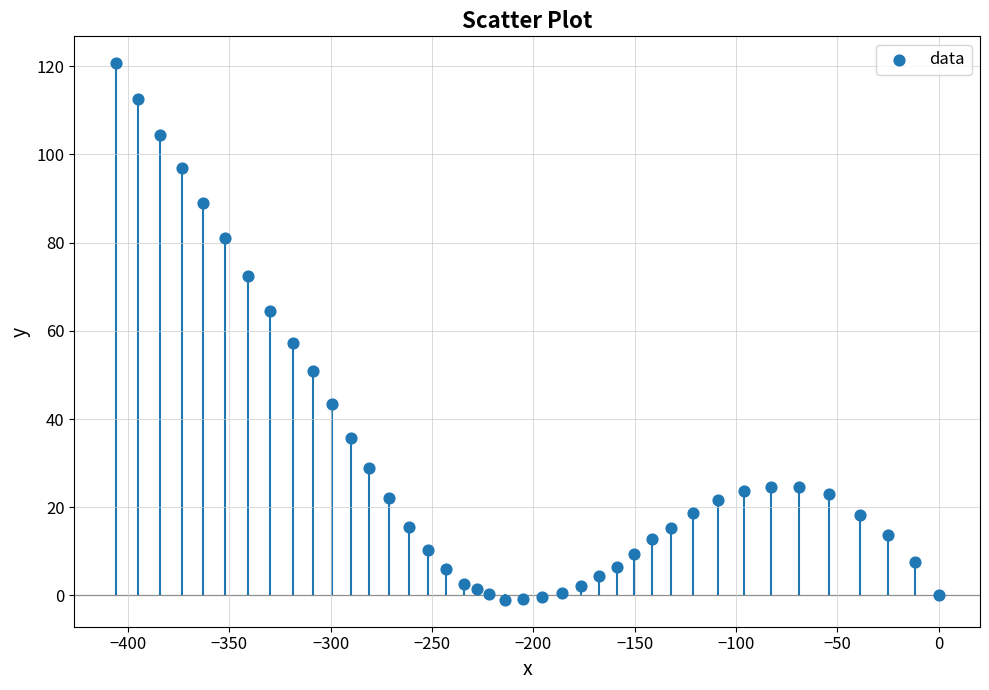

What Y value in the scatter plot is closest to 59?

57.3